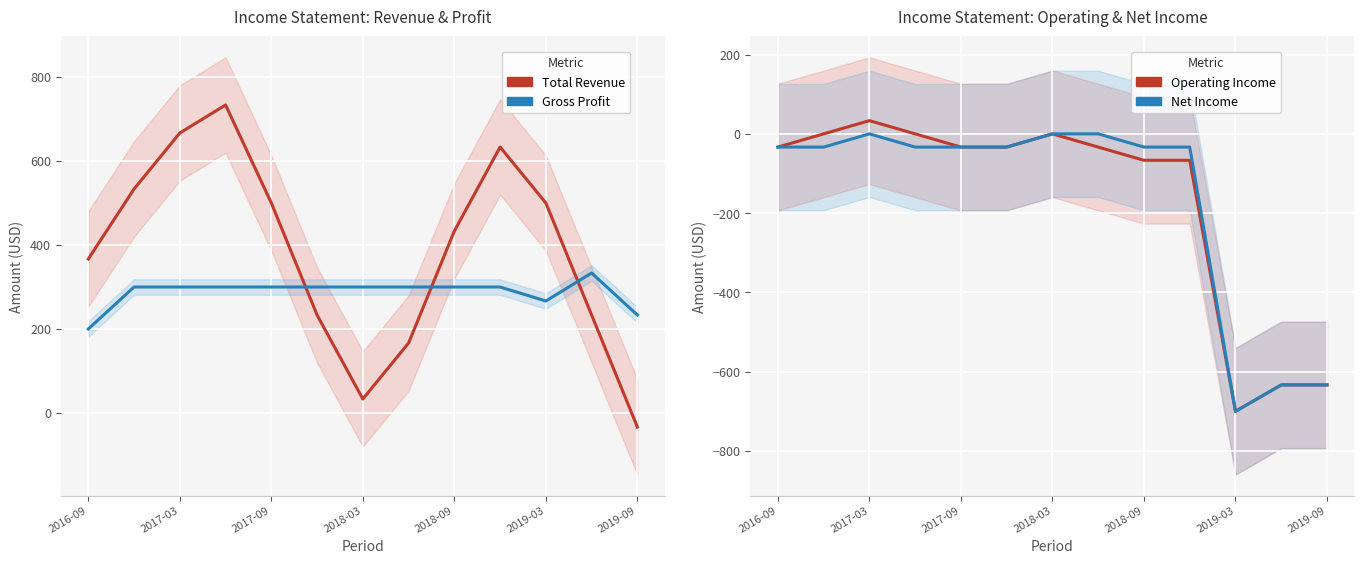

How many lines are shown in the chart?

4